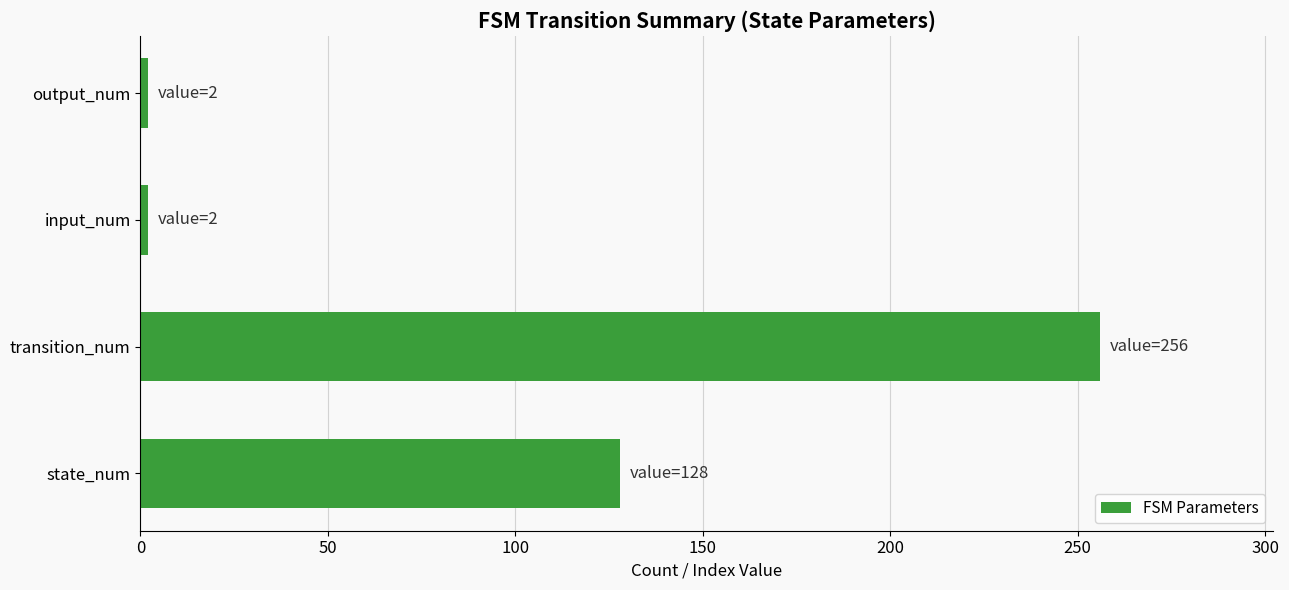

Which label corresponds to the largest value in the chart?

transition_num